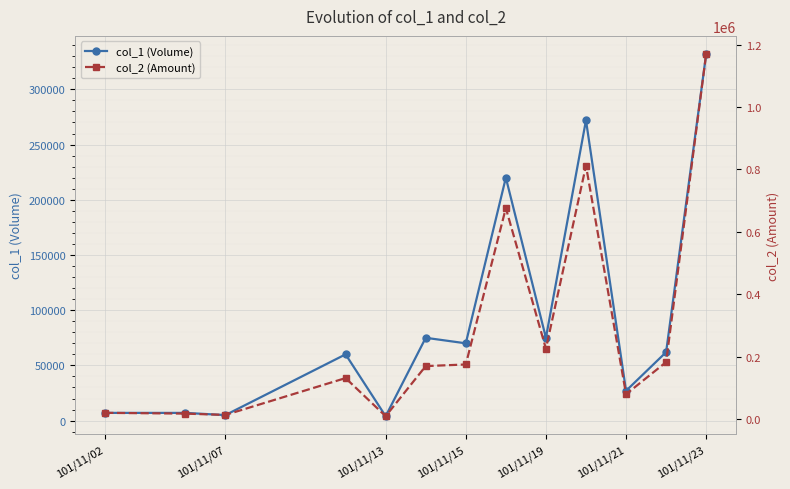

What are all the series names shown in the legend?

col_1 (Volume), col_2 (Amount)